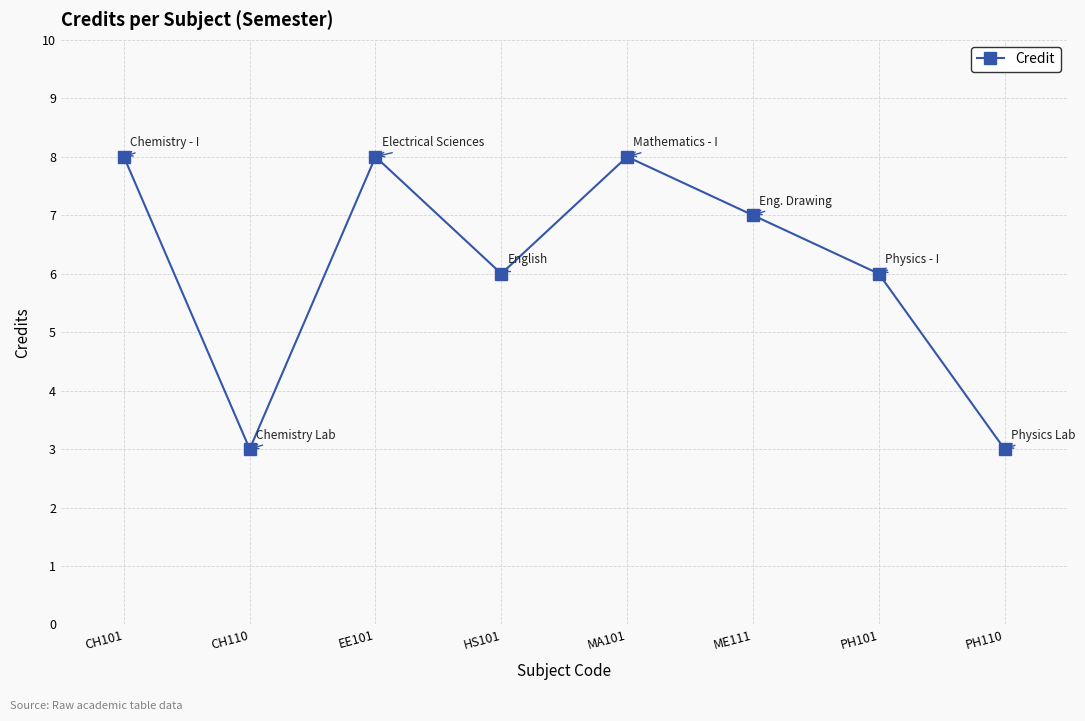

Is it true that the value at CH101 is 4?

False